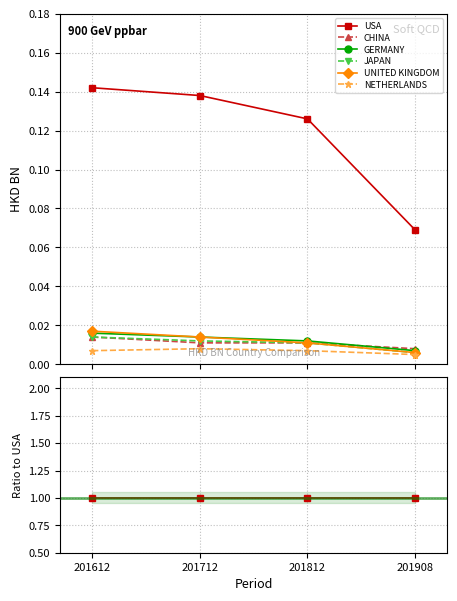

True or false: GERMANY and UNITED KINGDOM cross at least once.

False